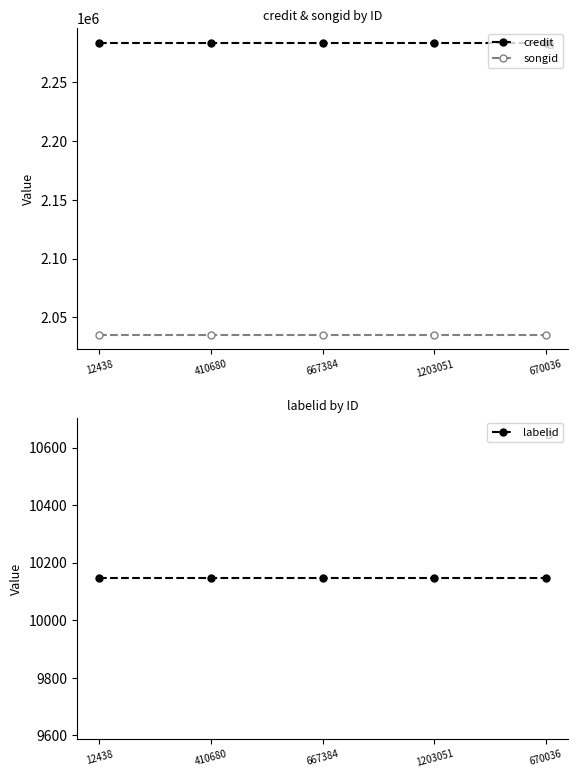

Is it true that songid equals 864404 at 1203051?

False